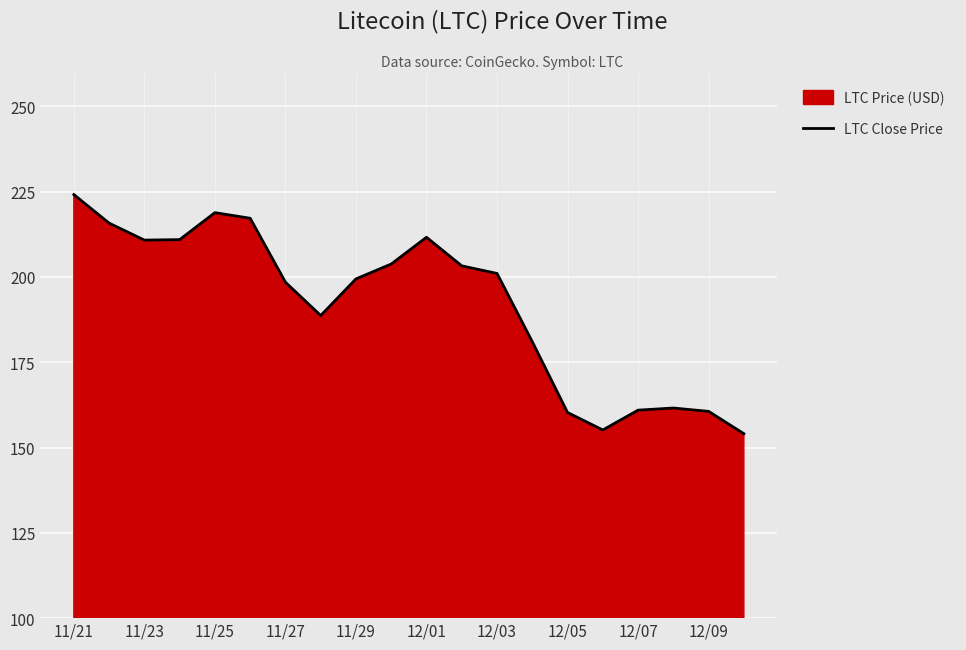

Which has a higher value, 12/09 or 12/01?

12/01